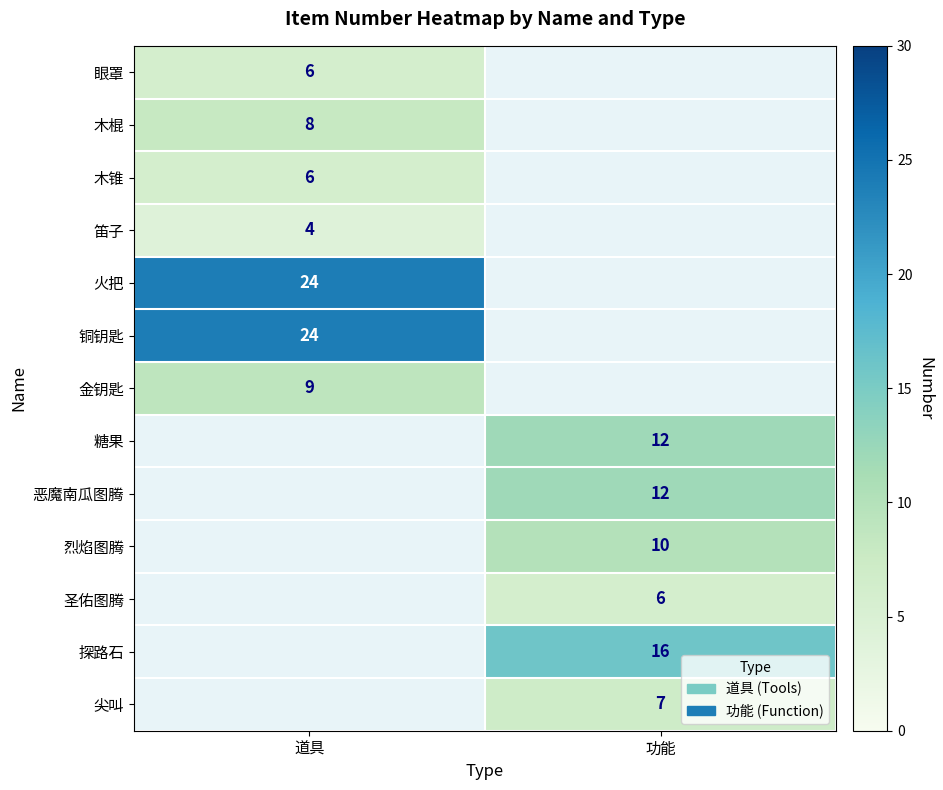

The value of 圣佑图腾 at 功能 is 6. True or false?

True